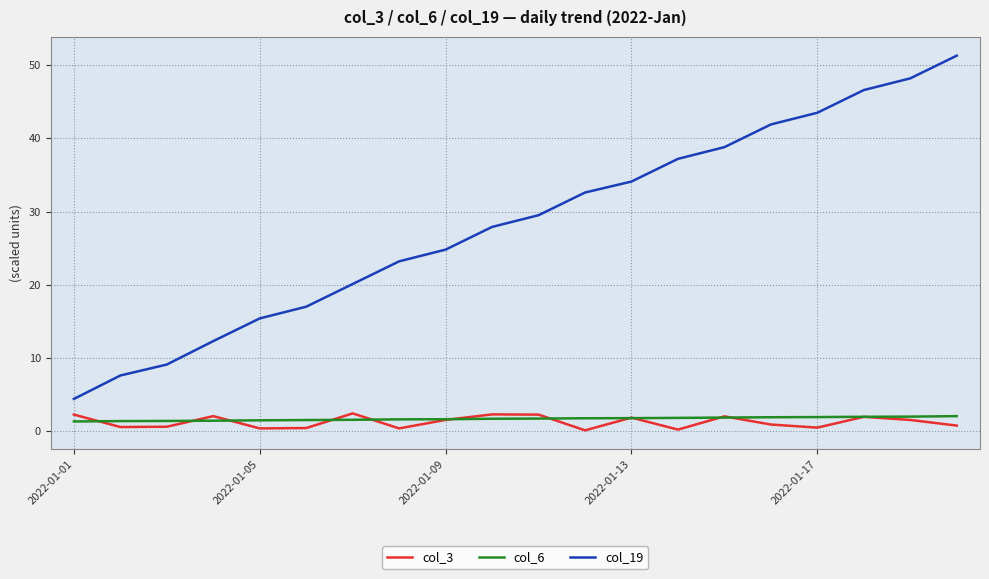

Which series has the largest total across all categories?

col_19